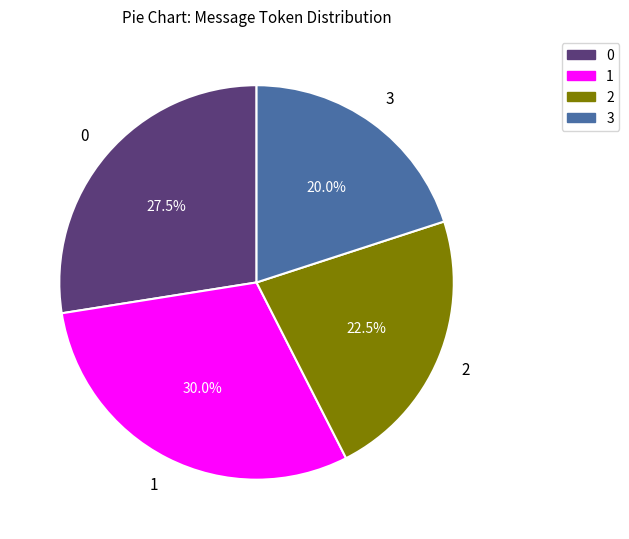

Does 2 account for over 50% of the chart?

No